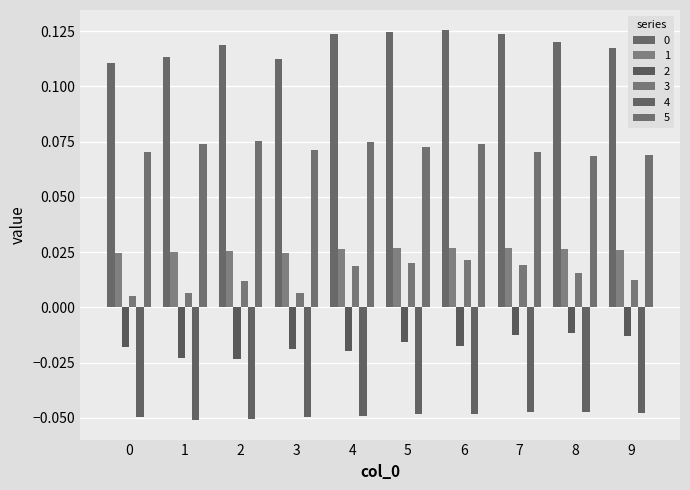

Which has a higher value, 8 or 9?

8